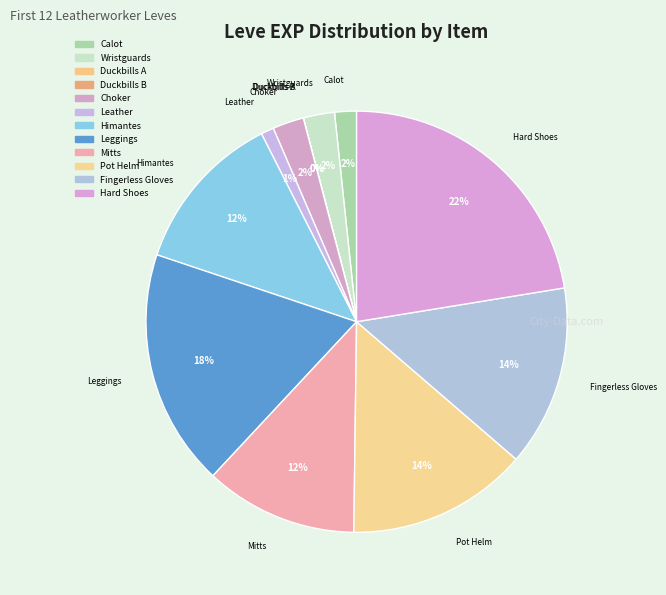

What percentage is the Leather slice, to the nearest percent?

1%